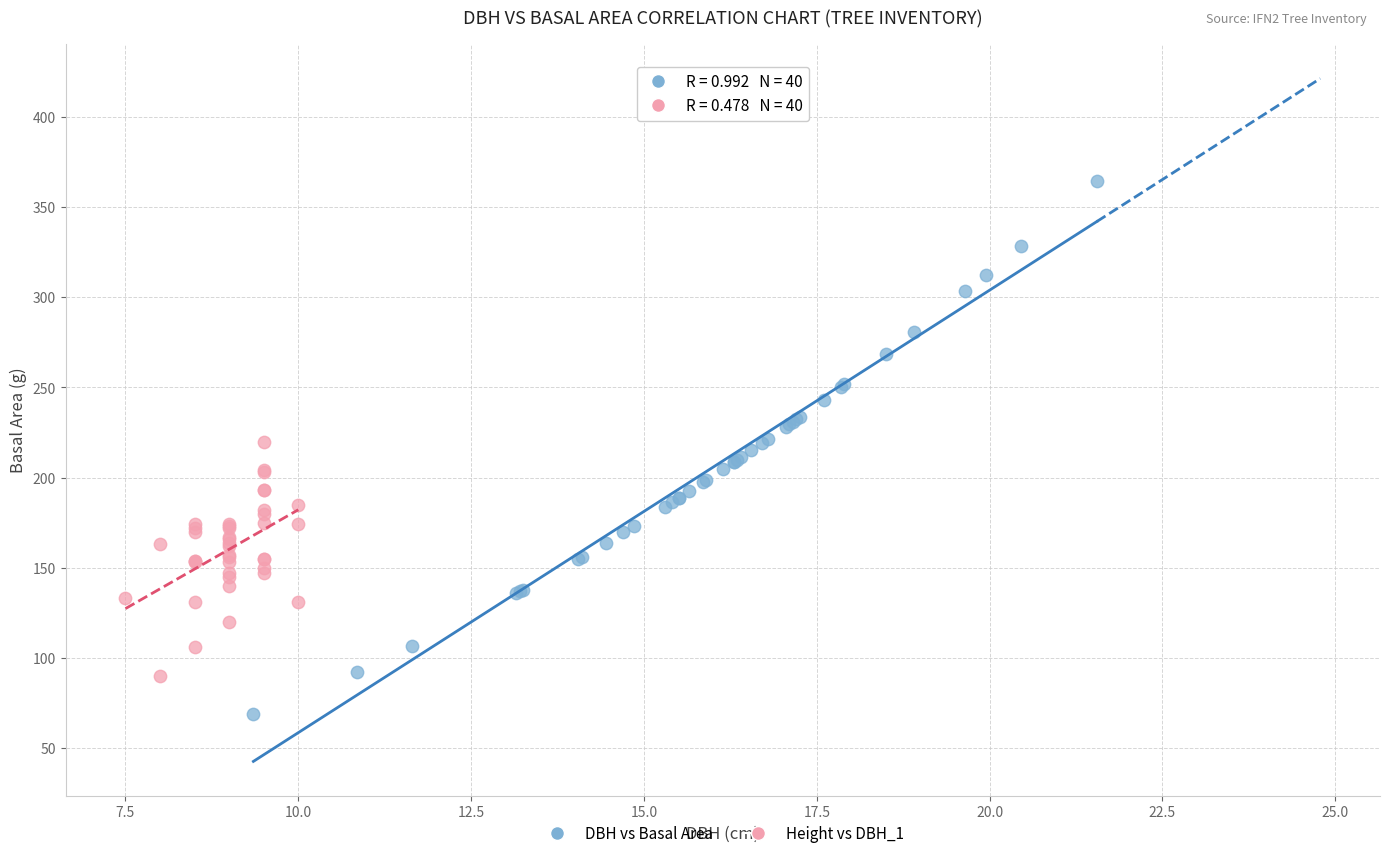

Which series reaches the minimum Y coordinate?

DBH vs Basal Area